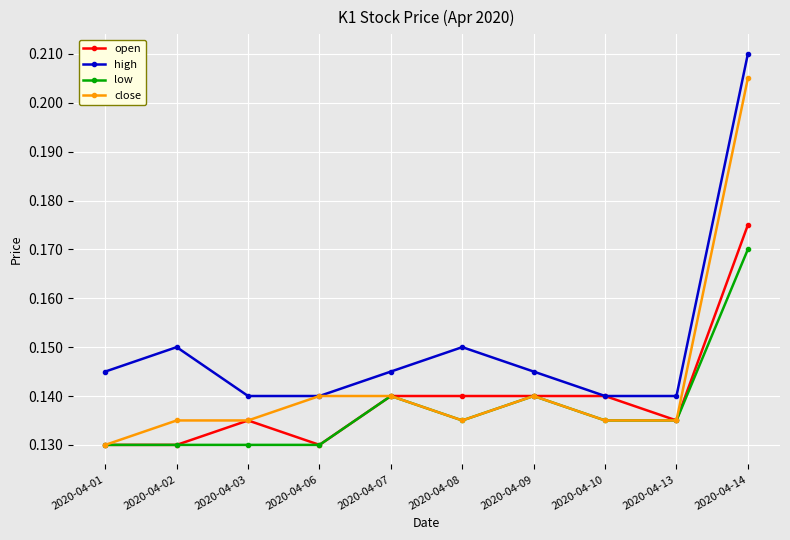

List the series in order of their overall mean, lowest first.

low, open, close, high